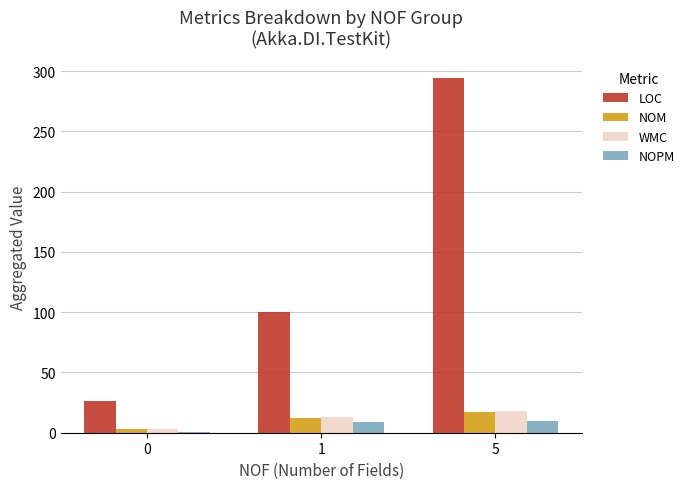

What is the sum of all NOM values?

32